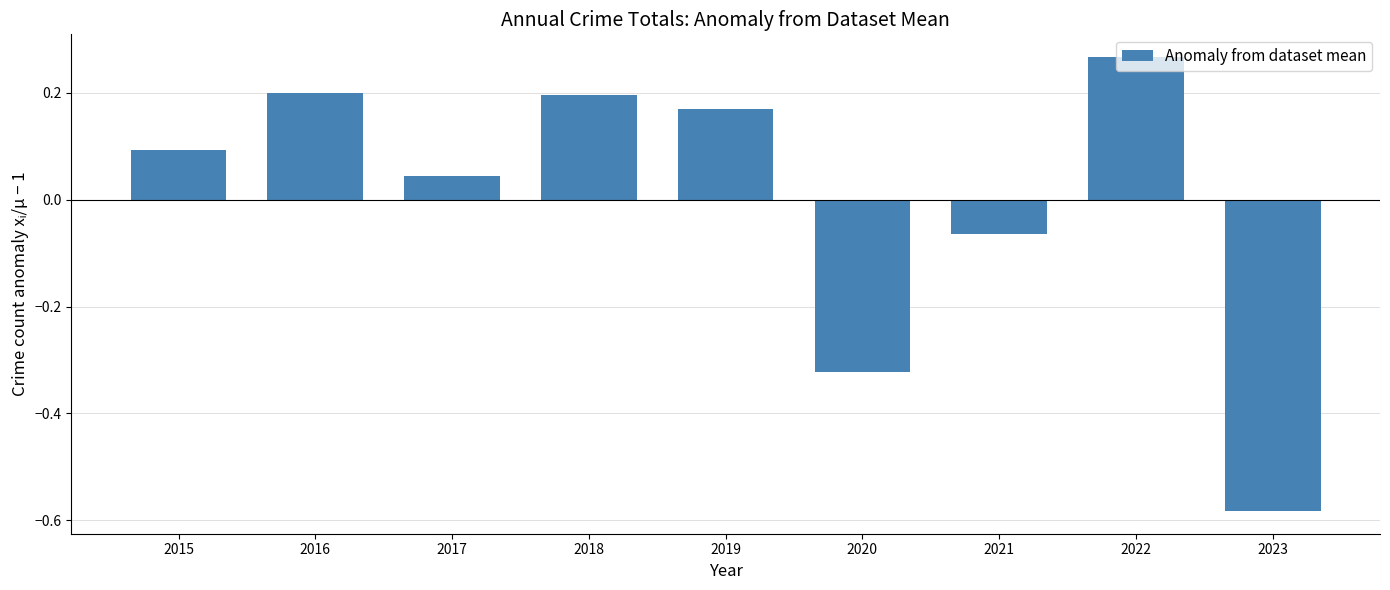

How many bars are there in total?

9